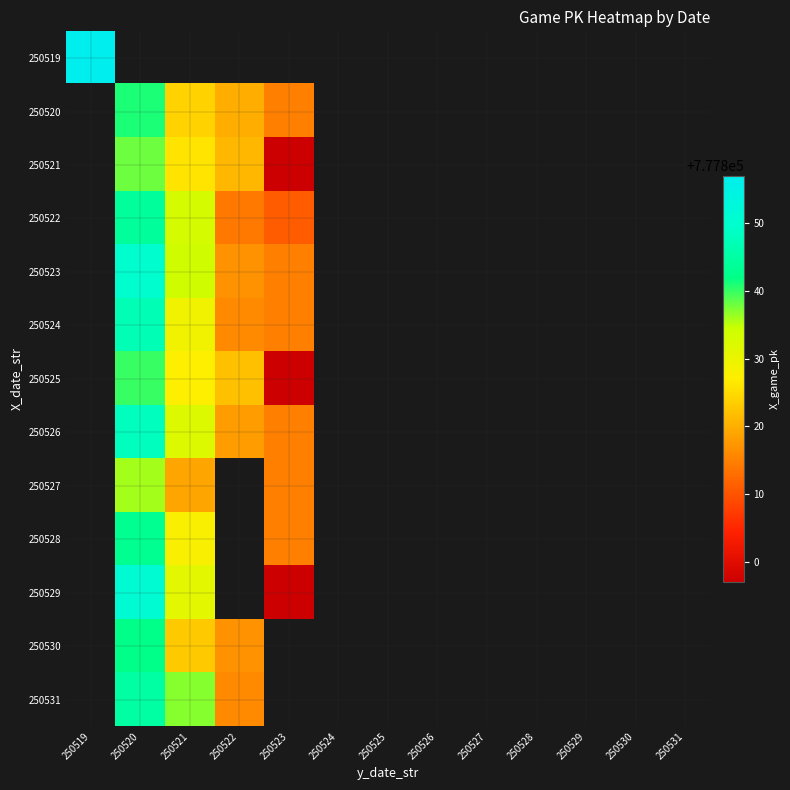

Reading right to left, list all the values displayed in this chart.

250519: 250531=0	250530=0	250529=0	250528=0	250527=0	250526=0	250525=0	250524=0	250523=0	250522=0	250521=0	250520=0	250519=777857
250520: 250531=0	250530=0	250529=0	250528=0	250527=0	250526=0	250525=0	250524=0	250523=777815	250522=777820	250521=777824	250520=777841	250519=0
250521: 250531=0	250530=0	250529=0	250528=0	250527=0	250526=0	250525=0	250524=0	250523=777797	250522=777821	250521=777826	250520=777838	250519=0
250522: 250531=0	250530=0	250529=0	250528=0	250527=0	250526=0	250525=0	250524=0	250523=777811	250522=777814	250521=777833	250520=777844	250519=0
250523: 250531=0	250530=0	250529=0	250528=0	250527=0	250526=0	250525=0	250524=0	250523=777815	250522=777817	250521=777834	250520=777850	250519=0
250524: 250531=0	250530=0	250529=0	250528=0	250527=0	250526=0	250525=0	250524=0	250523=777815	250522=777816	250521=777829	250520=777847	250519=0
250525: 250531=0	250530=0	250529=0	250528=0	250527=0	250526=0	250525=0	250524=0	250523=777797	250522=777822	250521=777827	250520=777840	250519=0
250526: 250531=0	250530=0	250529=0	250528=0	250527=0	250526=0	250525=0	250524=0	250523=777815	250522=777818	250521=777832	250520=777848	250519=0
250527: 250531=0	250530=0	250529=0	250528=0	250527=0	250526=0	250525=0	250524=0	250523=777815	250522=0	250521=777819	250520=777836	250519=0
250528: 250531=0	250530=0	250529=0	250528=0	250527=0	250526=0	250525=0	250524=0	250523=777815	250522=0	250521=777828	250520=777843	250519=0
250529: 250531=0	250530=0	250529=0	250528=0	250527=0	250526=0	250525=0	250524=0	250523=777797	250522=0	250521=777831	250520=777851	250519=0
250530: 250531=0	250530=0	250529=0	250528=0	250527=0	250526=0	250525=0	250524=0	250523=0	250522=777817	250521=777823	250520=777842	250519=0
250531: 250531=0	250530=0	250529=0	250528=0	250527=0	250526=0	250525=0	250524=0	250523=0	250522=777816	250521=777837	250520=777845	250519=0